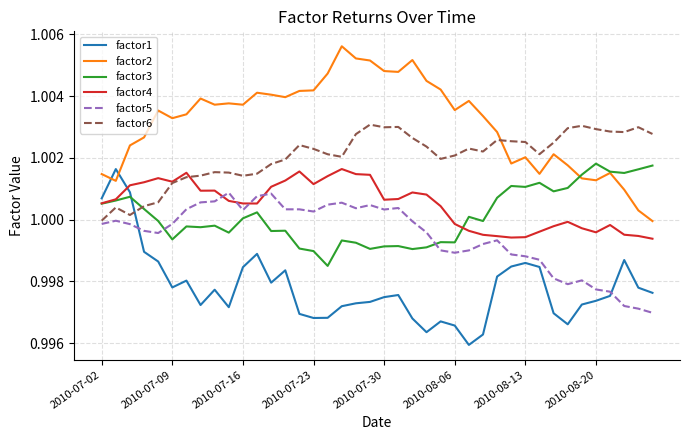

Which series has the largest total across all categories?

factor2